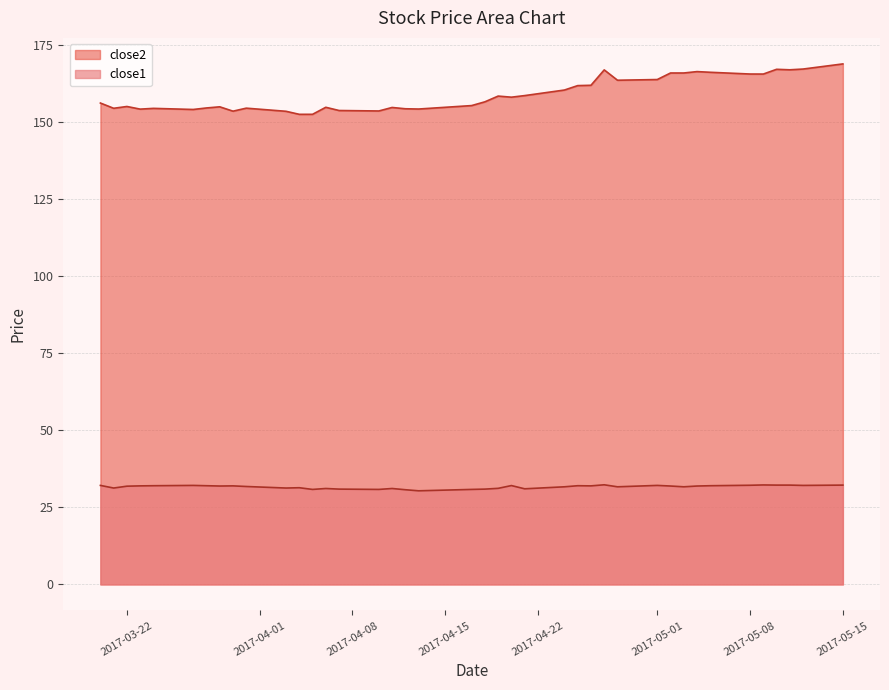

How many data points in close1 are less than 31?

7